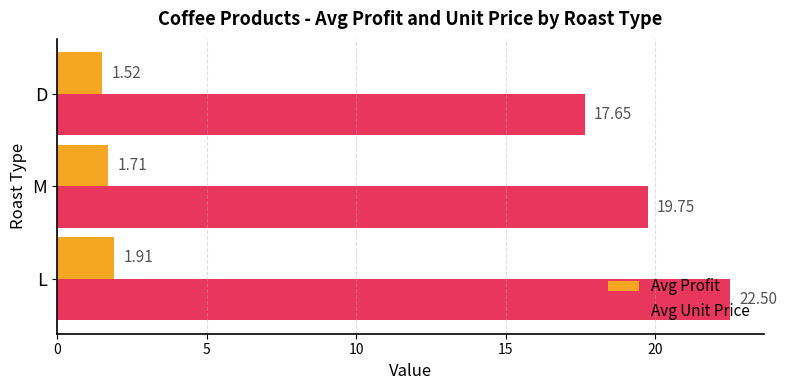

What is the sum of all Avg Profit values?

5.1